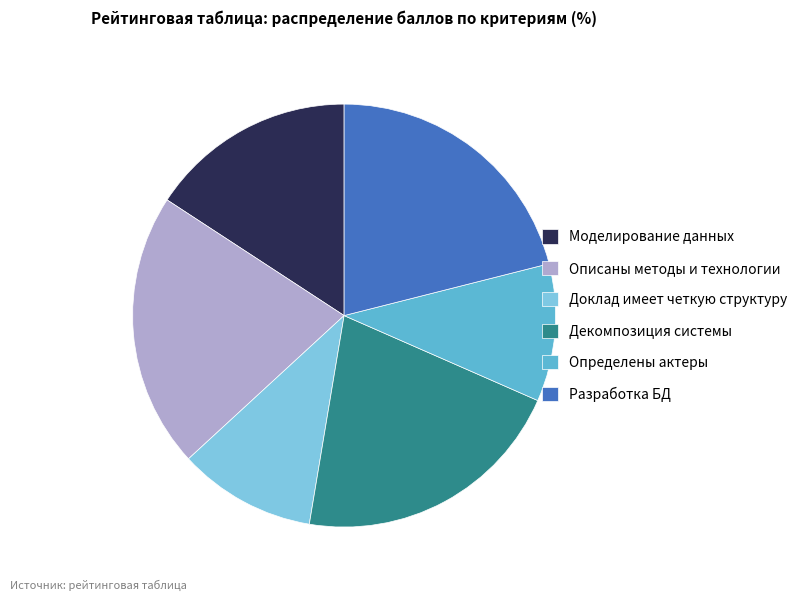

Which has a higher value, Моделирование данных or Разработка БД?

Разработка БД